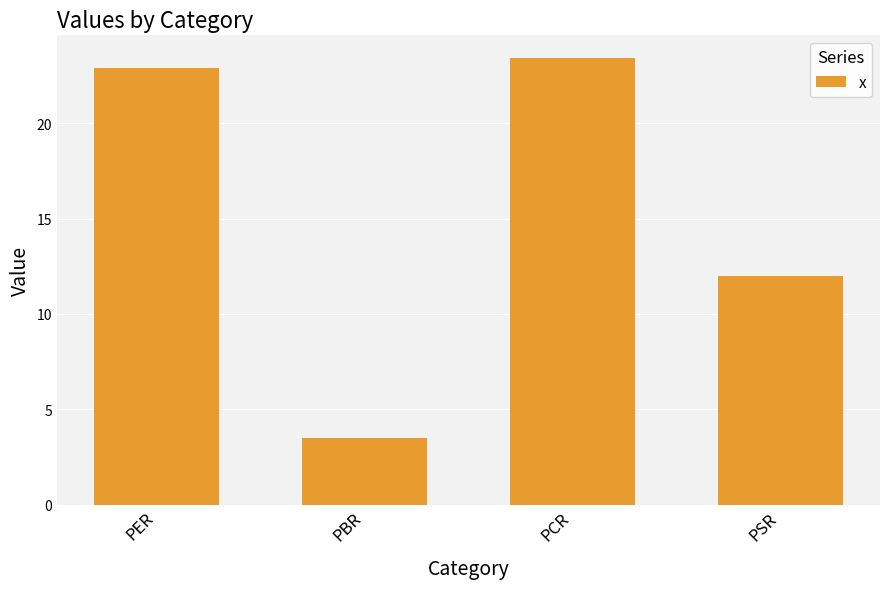

How many series are shown in this chart?

1